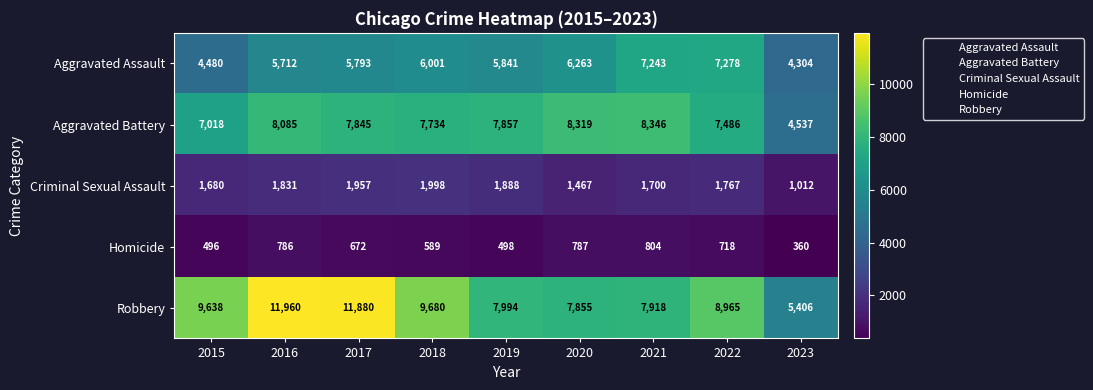

What is the total value across all series at 2016?

28374